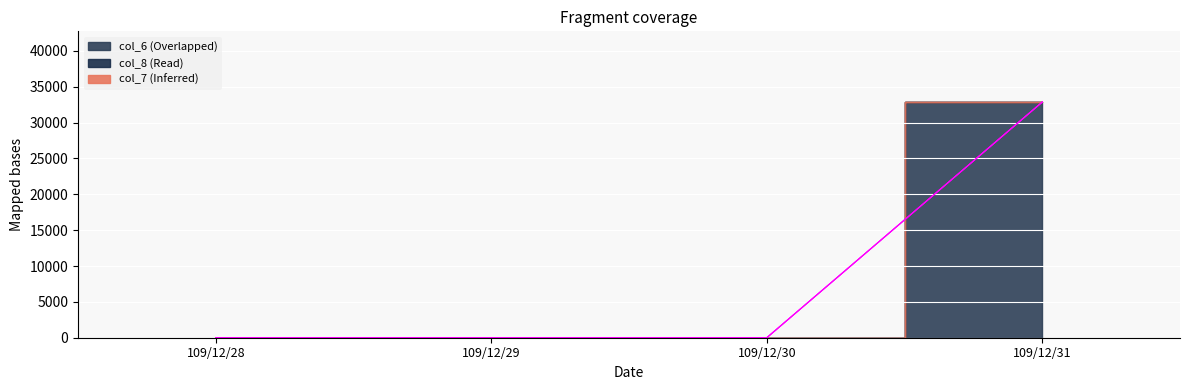

What is the sum of all col_8 (Read) values?

32862